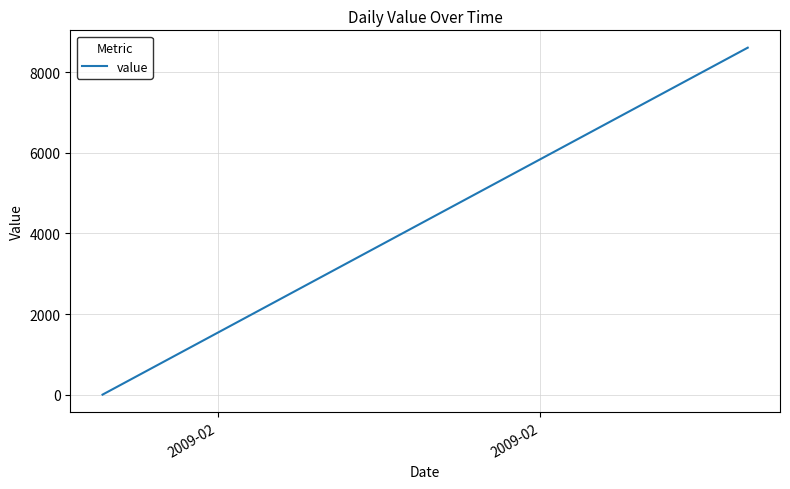

How many distinct data groups are displayed?

1